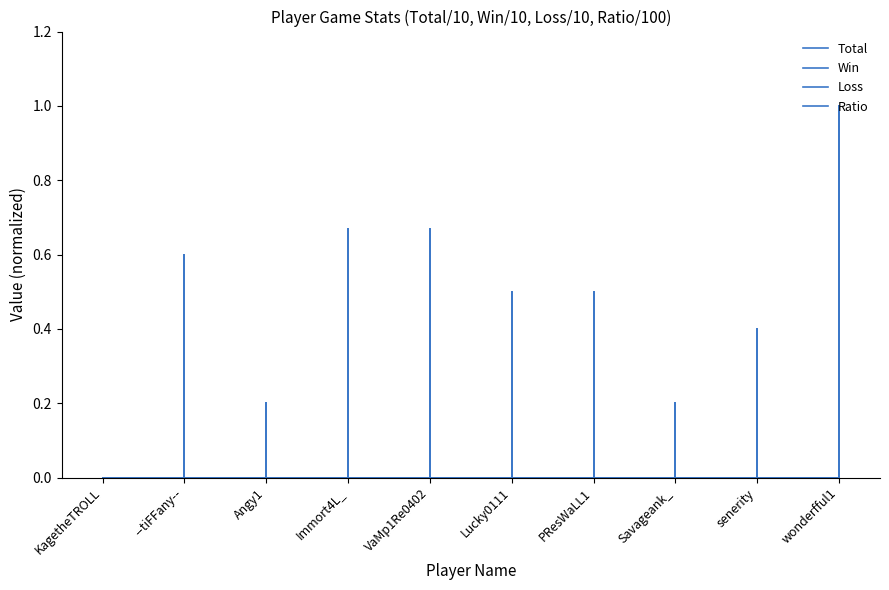

Does the chart display data point markers on the line(s)?

No